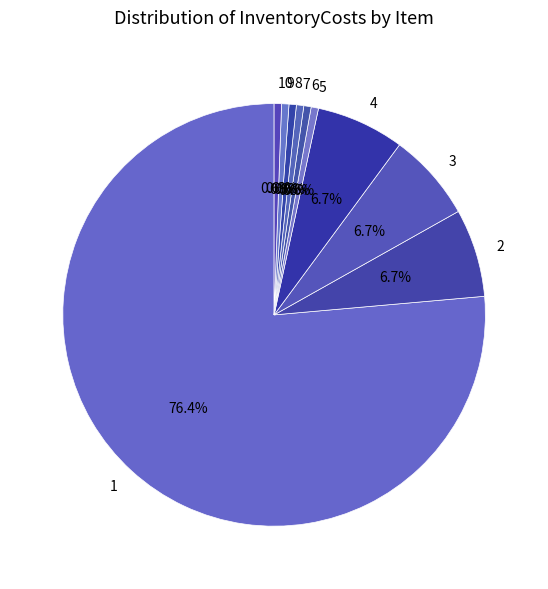

Is the sum of 8 and 3 greater than half?

No